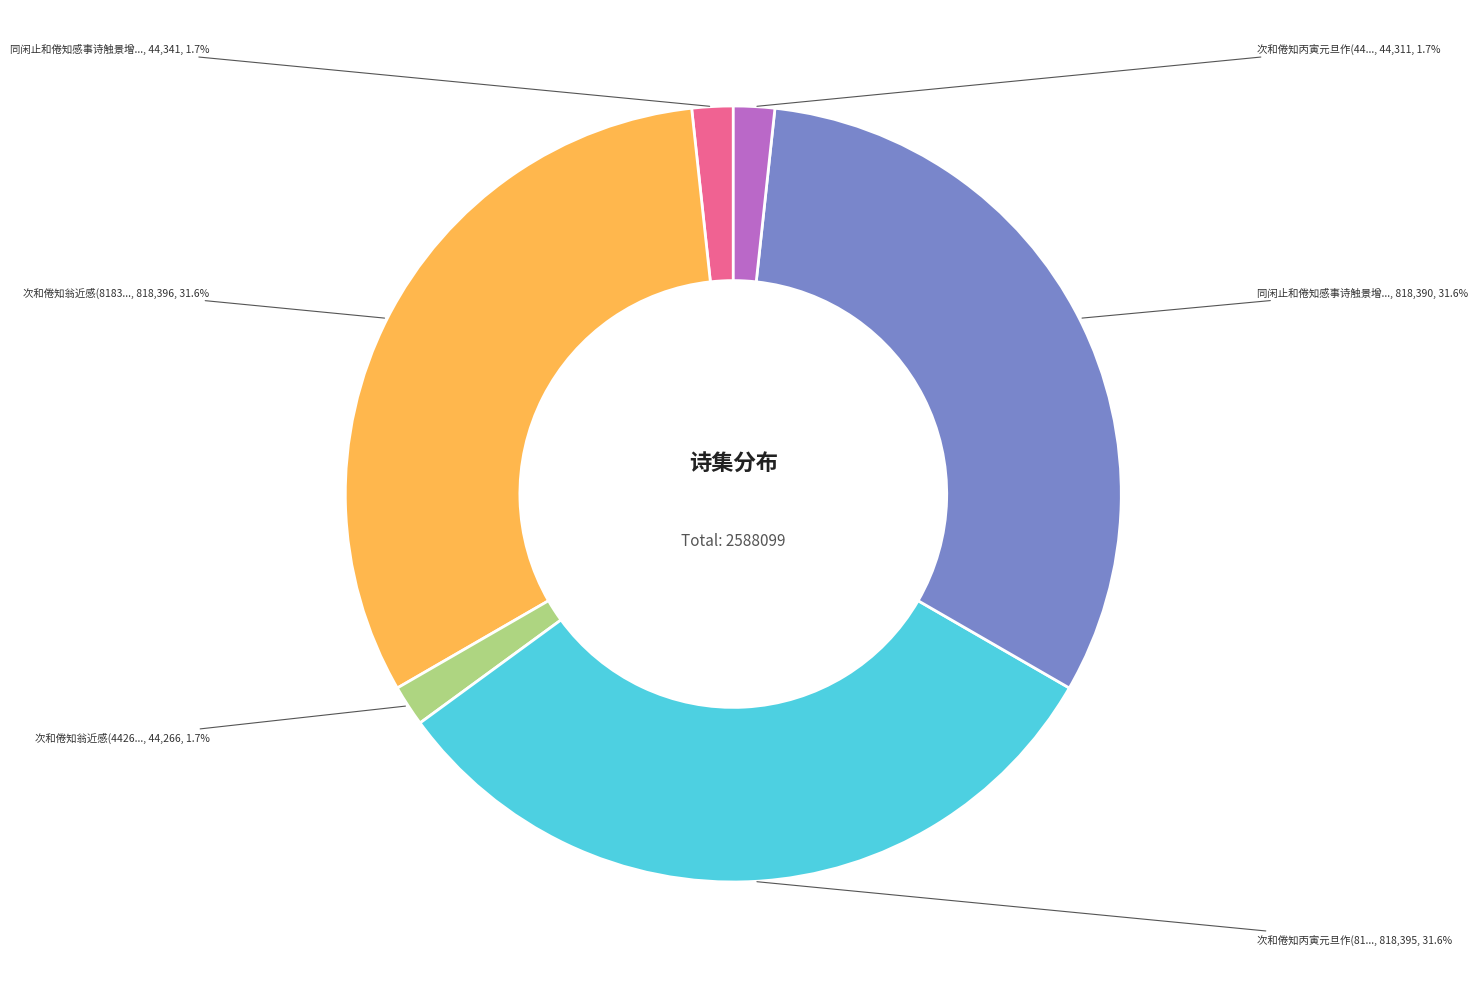

Is there any slice that represents more than half of the pie?

No